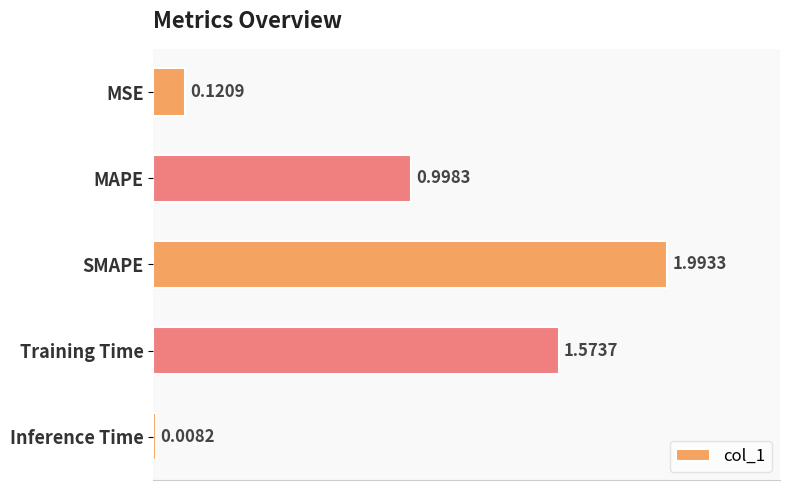

What is the difference between the maximum and minimum values?

2.0